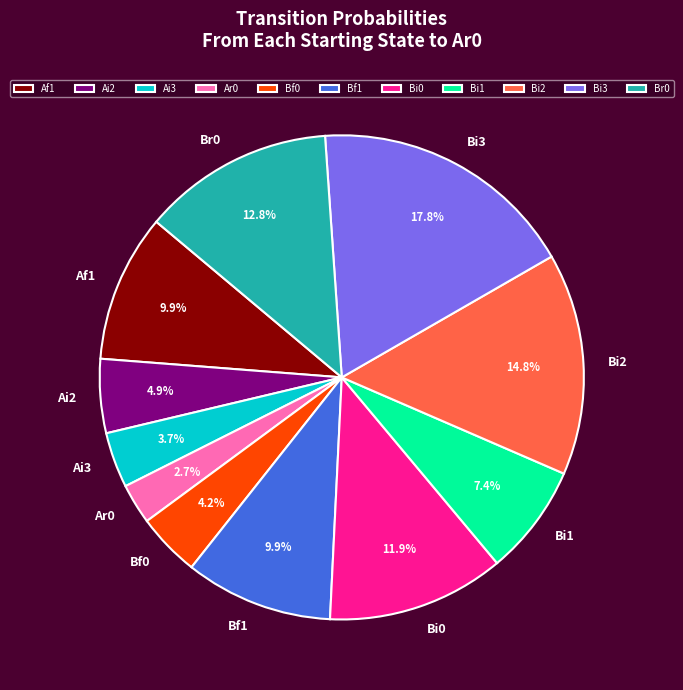

Which has a higher value, Bf1 or Bi0?

Bi0